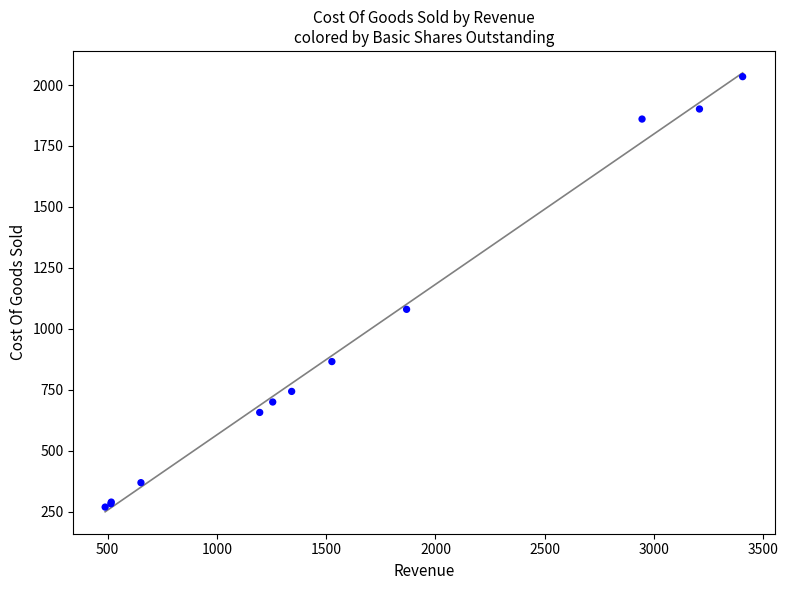

What Y value in the scatter plot is closest to 1151?

1079.6